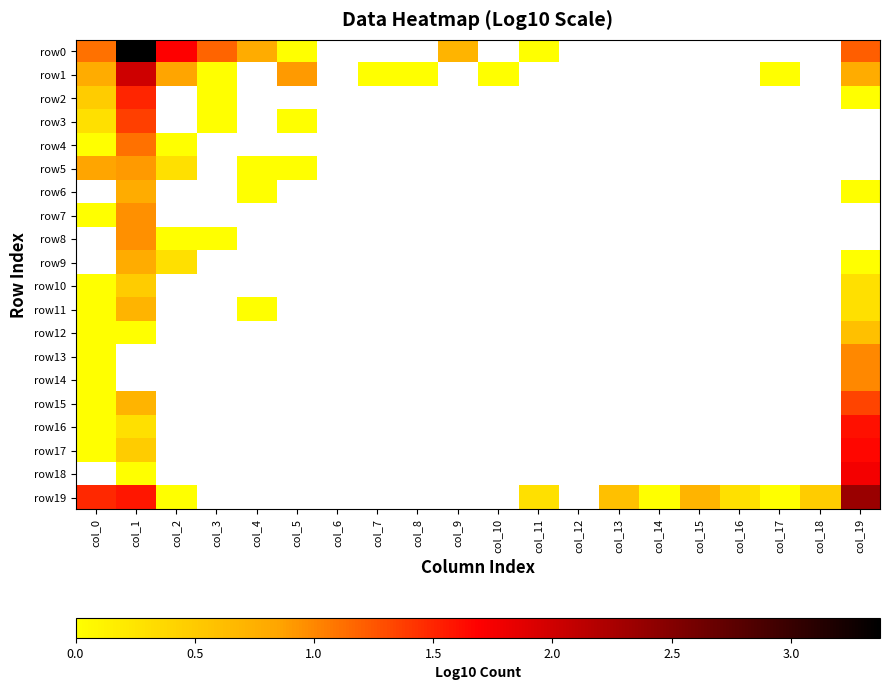

At col_7, list the series in order from largest to smallest.

row0, row1, row2, row3, row4, row5, row6, row7, row8, row9, row10, row11, row12, row13, row14, row15, row16, row17, row18, row19